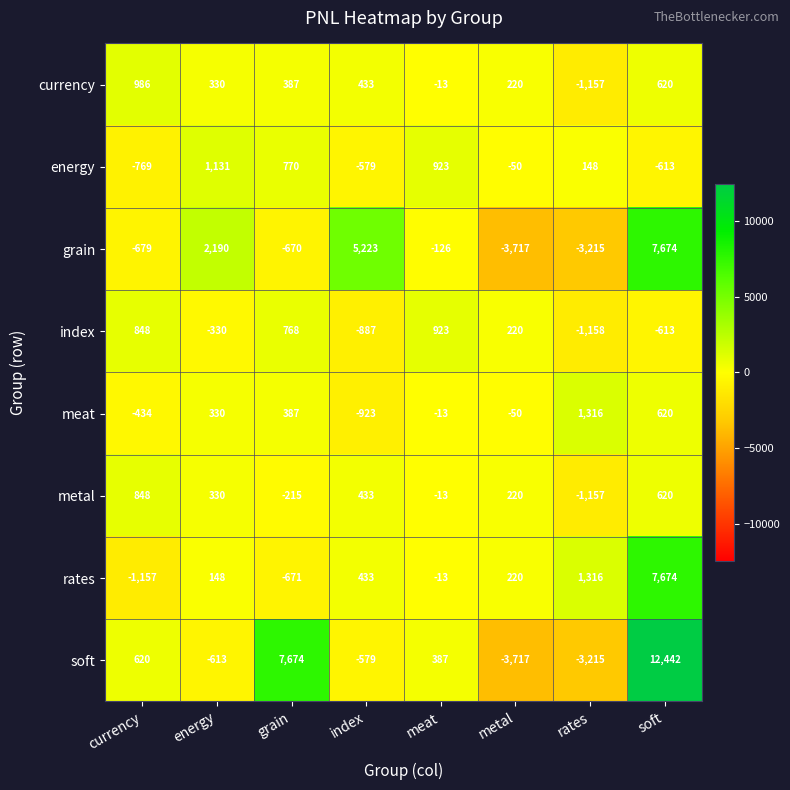

What is the difference between the currency values at grain and currency?

599